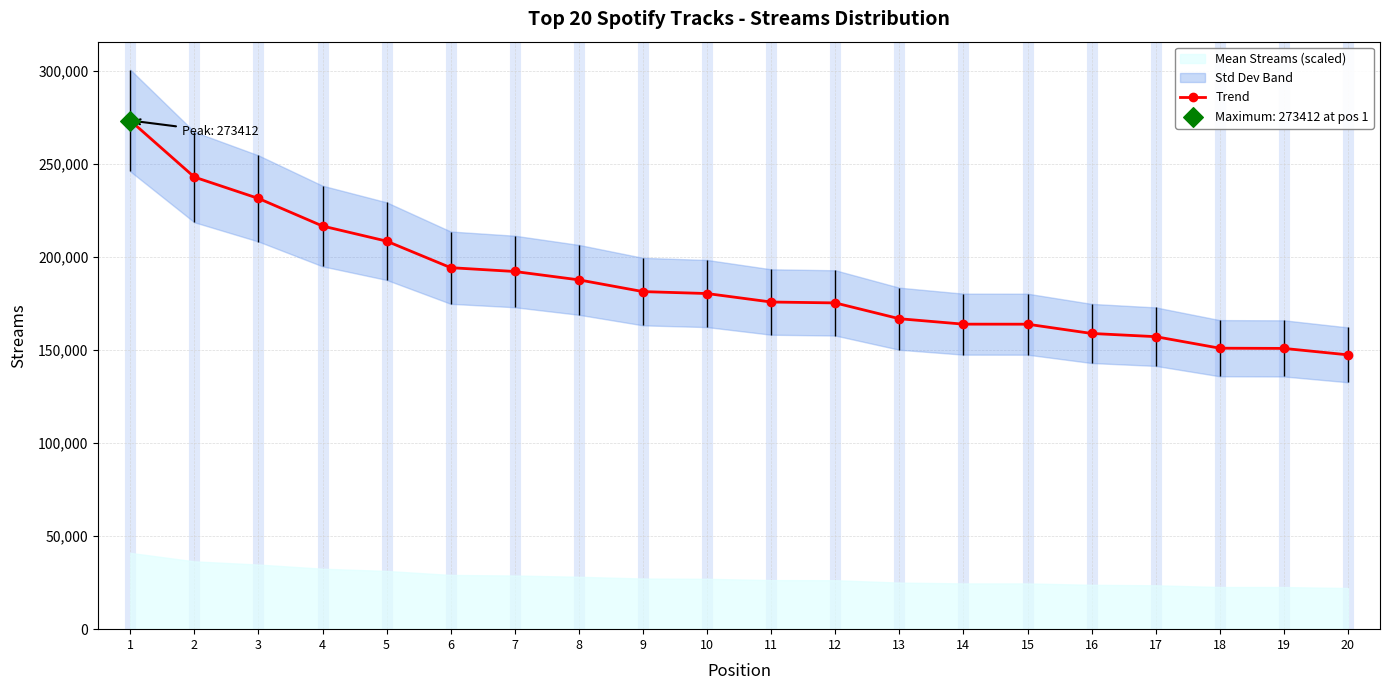

What is the ratio of the value at 19 to the value at 20?

1.0